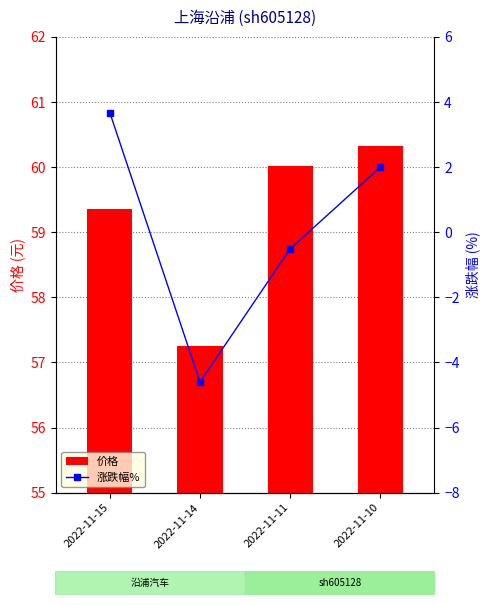

What is the difference between the highest and lowest values at 2022-11-10?

58.3